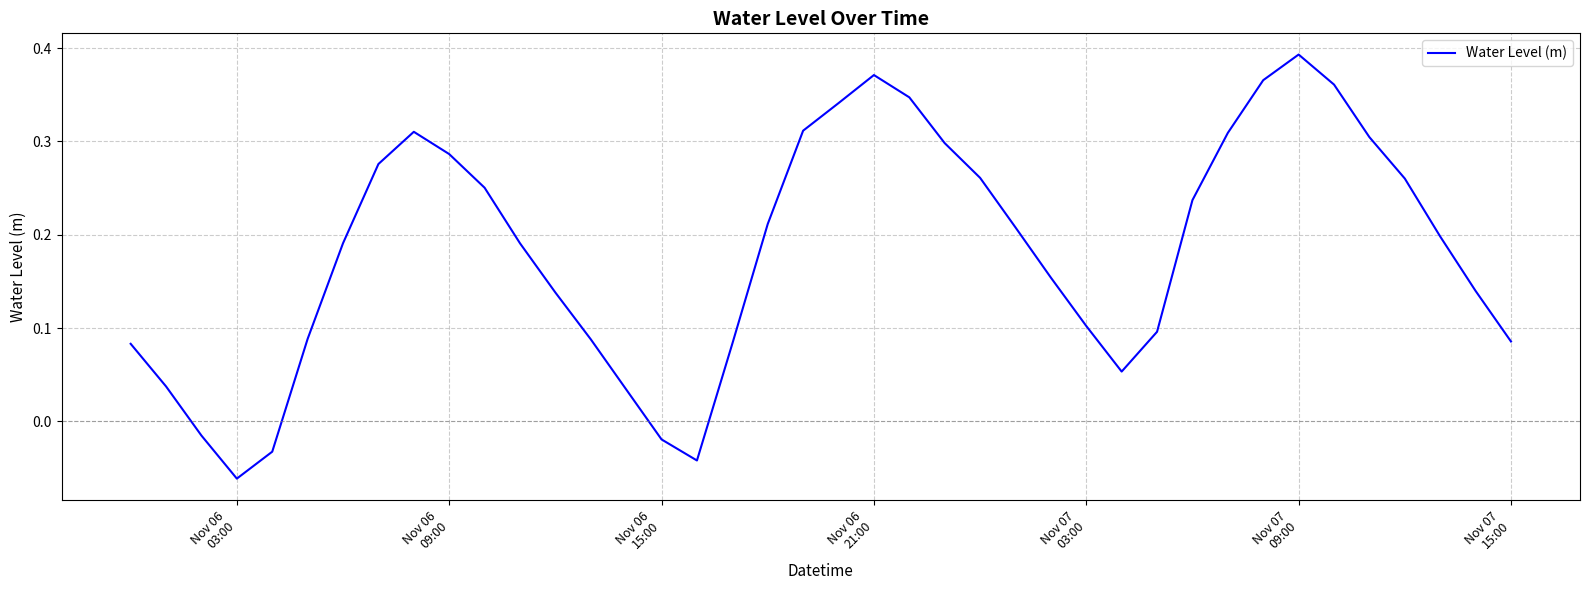

How many interior local peaks (higher than both neighbors) does the data have?

3